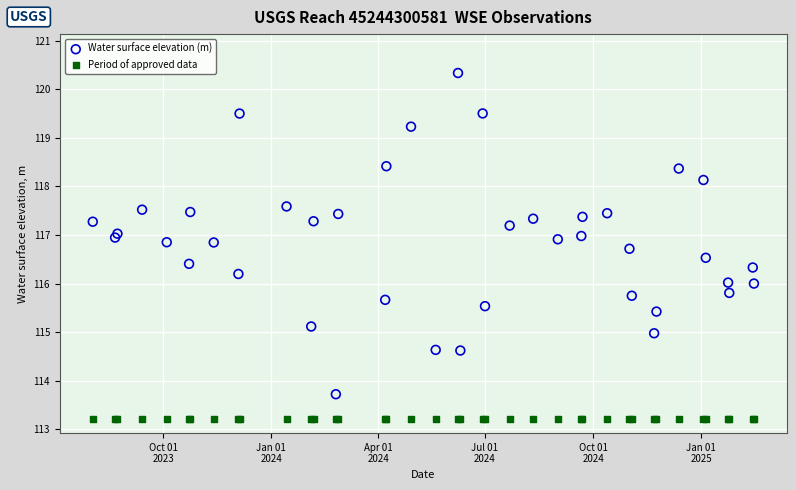

Which series reaches the minimum Y coordinate?

Period of approved data